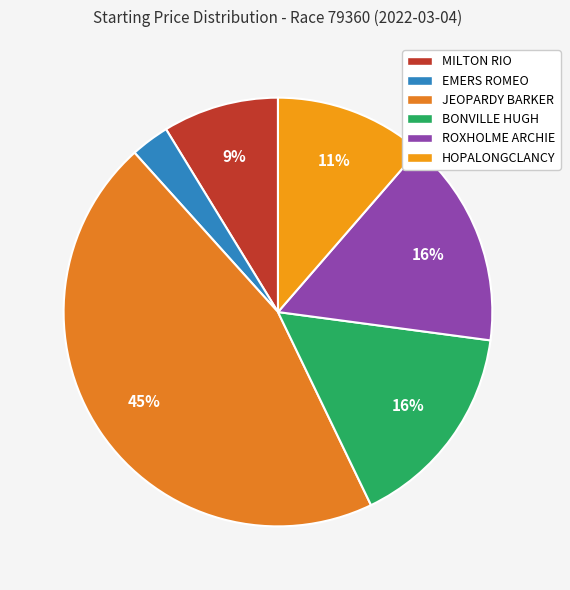

To the nearest percent, what portion does HOPALONGCLANCY represent?

11%